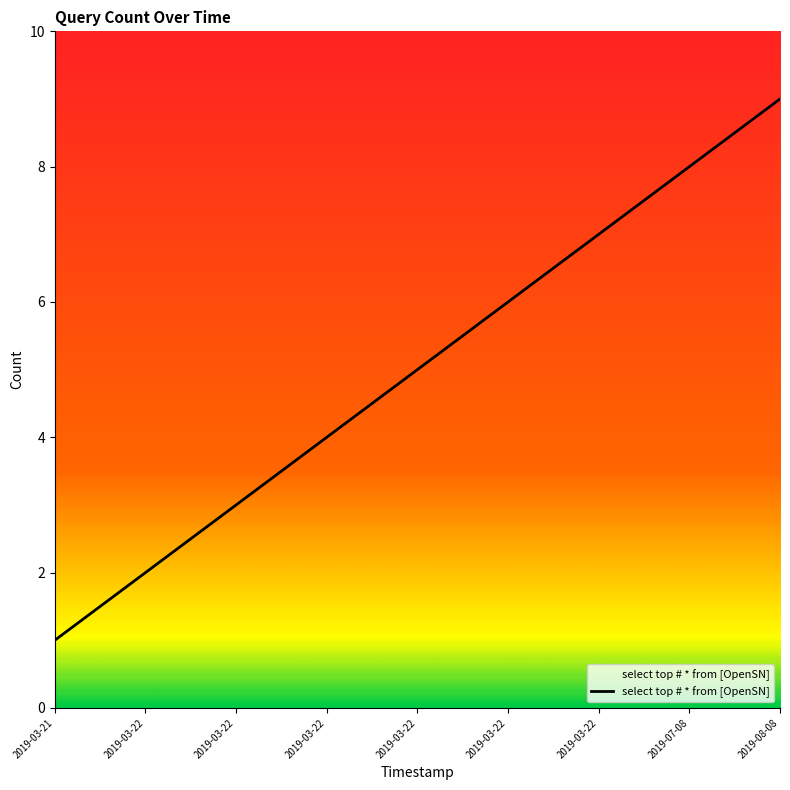

Reading left to right, list all the values displayed in this chart.

1	2	3	4	5	6	7	8	9